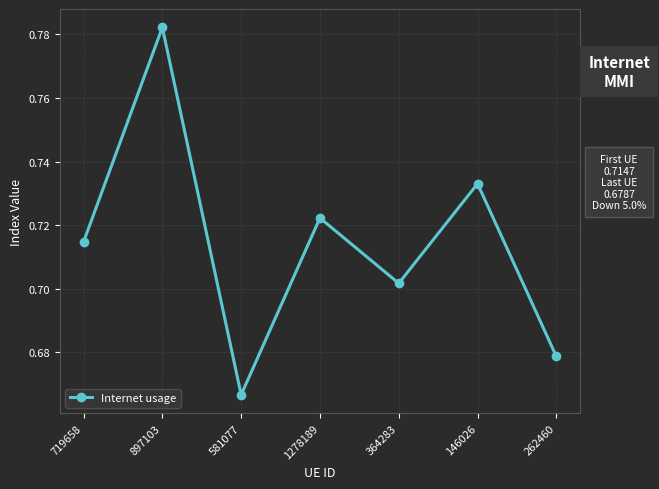

At which category does the chart reach its peak across all series?

897103